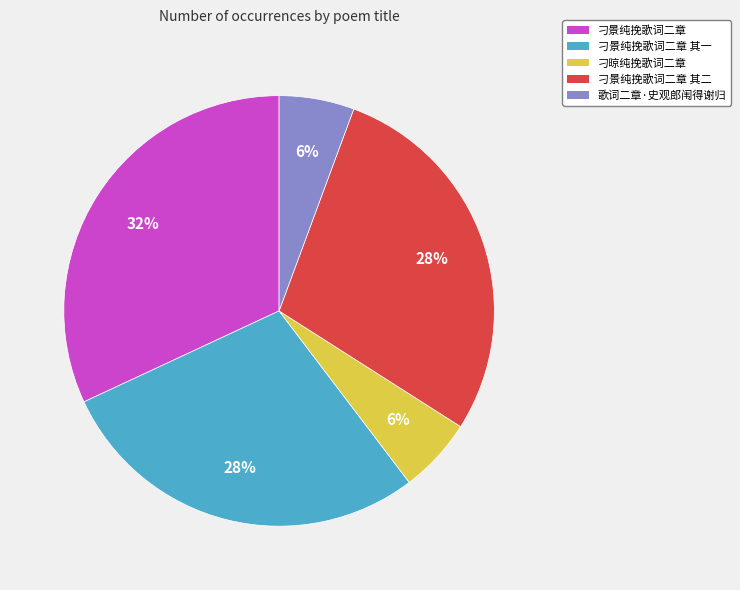

Is there a majority slice in this chart?

No